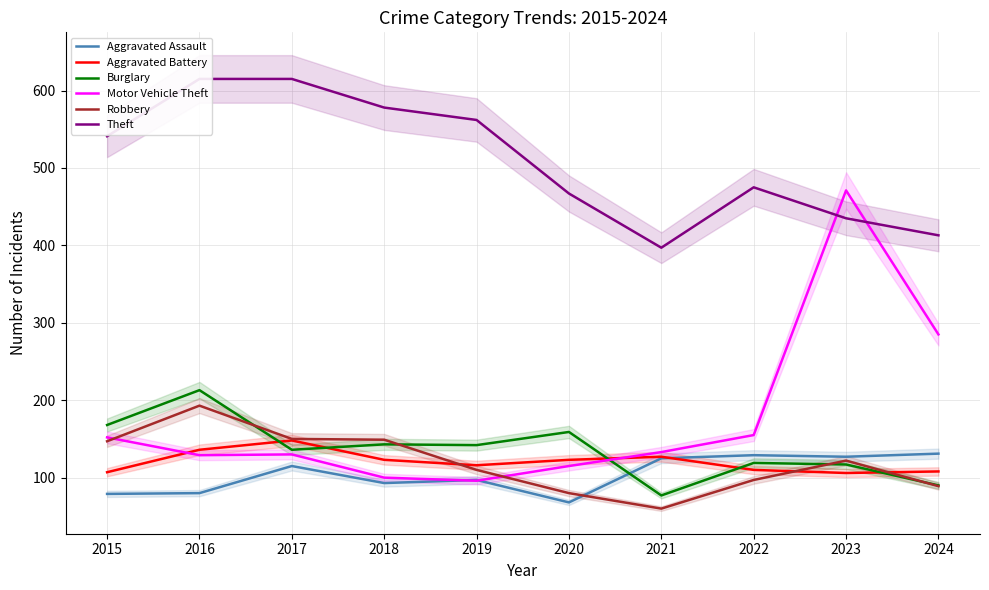

In Burglary, how many points are lower than both neighbors (excluding endpoints)?

3